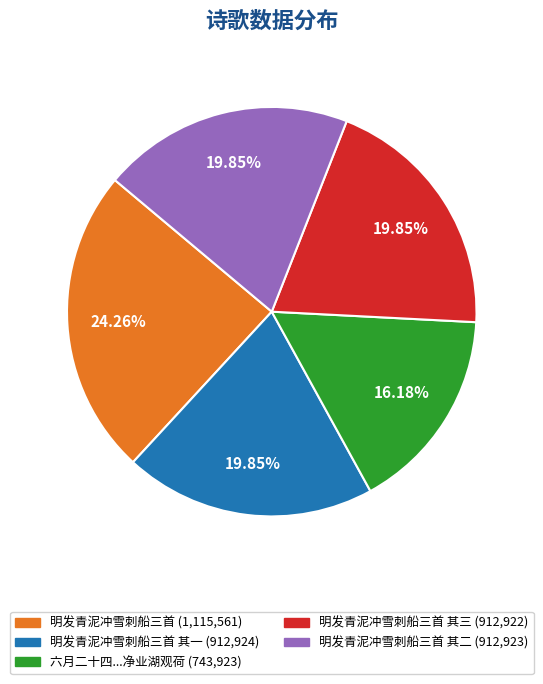

To the nearest percent, what is the difference between the largest and smallest slice percentages?

8%